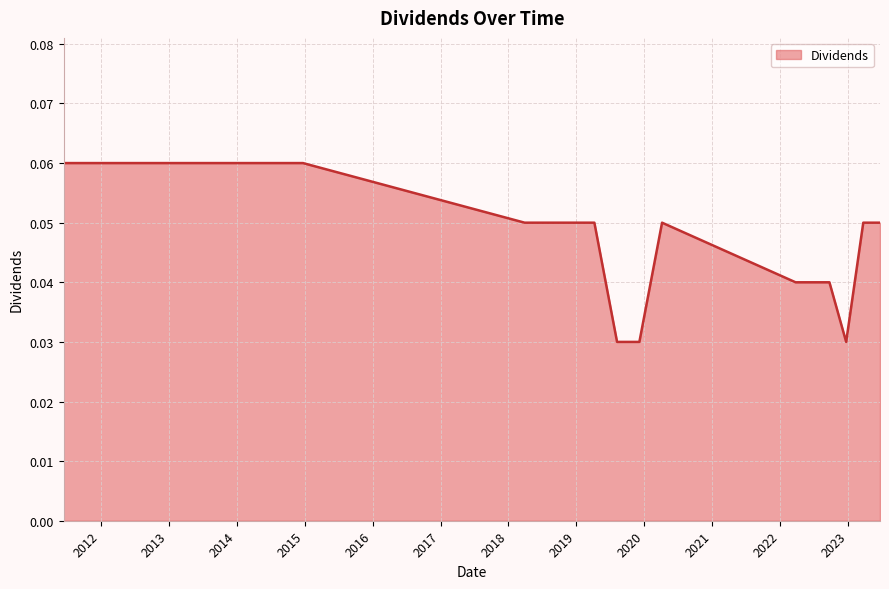

Does the chart display data point markers on the line(s)?

No